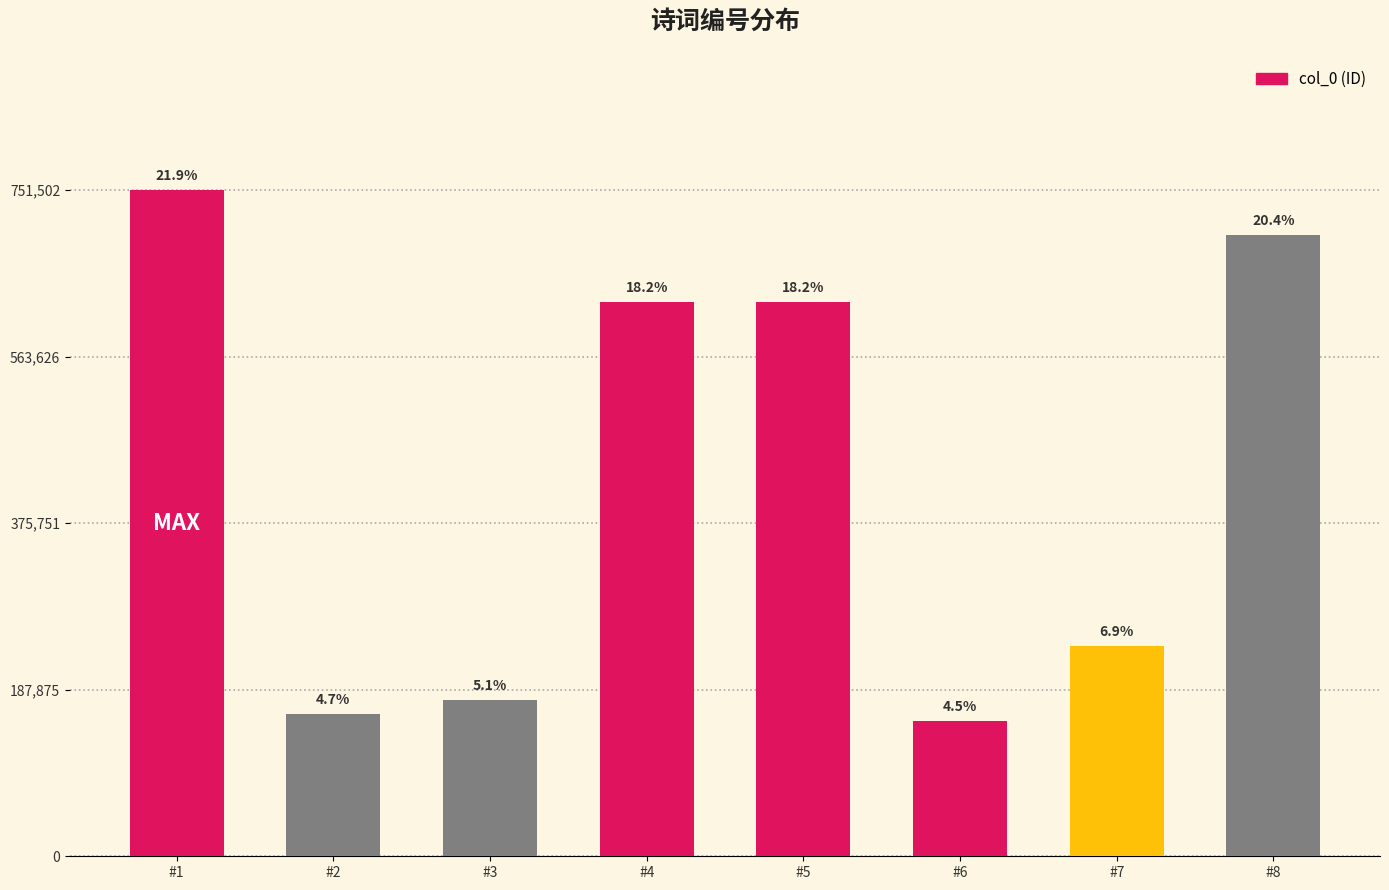

What value does the data have at #6?

152920